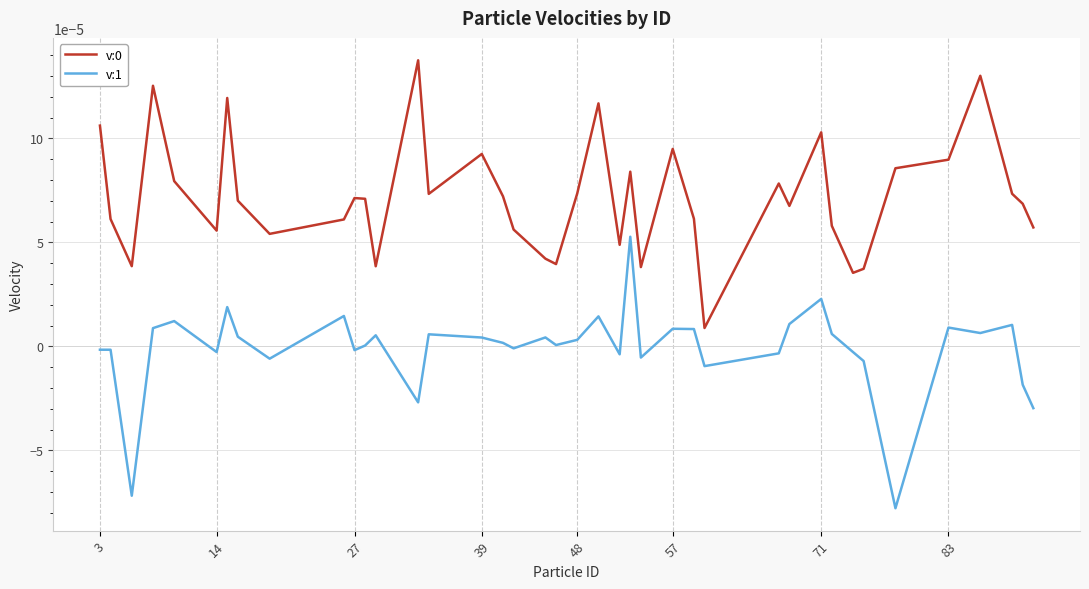

True or false: v:1 and v:0 cross at least once.

False